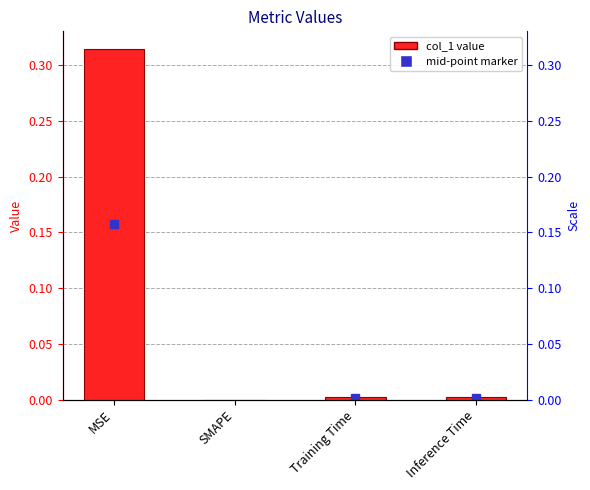

What is the approximate value at MSE?

0.3